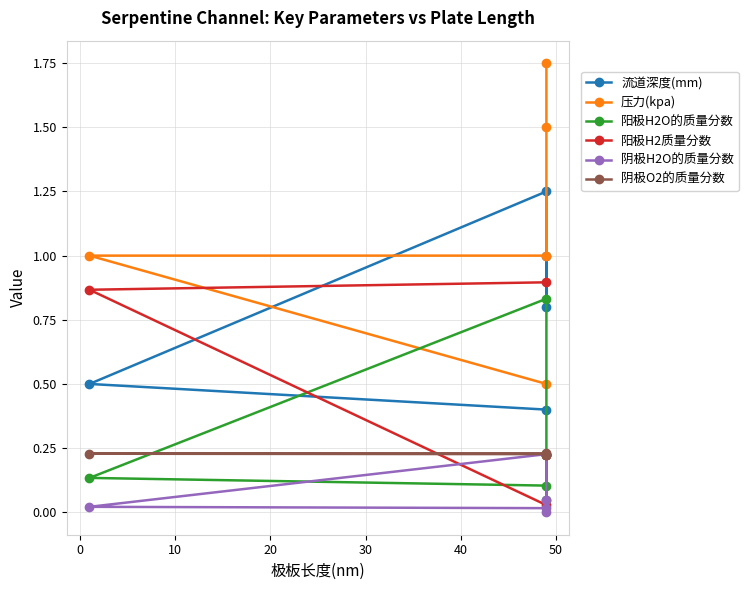

At how many categories does at least one series exceed 0?

5